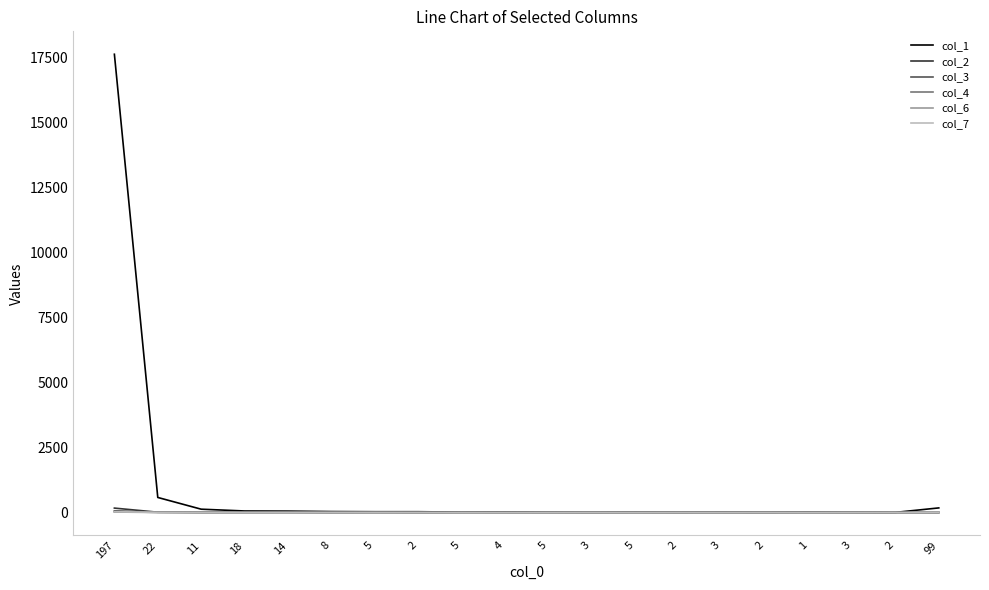

True or false: col_1 has a value of 8 at 2.

True